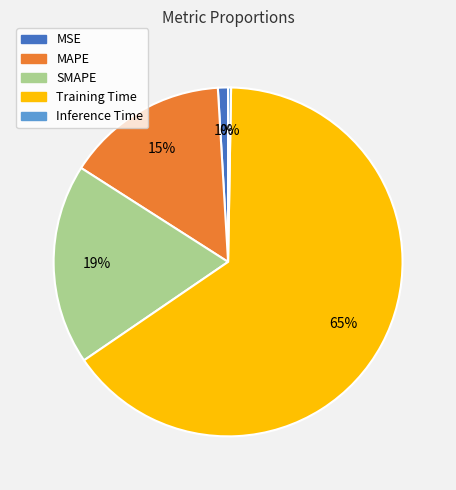

Is it true that MAPE is 15% of the pie?

True